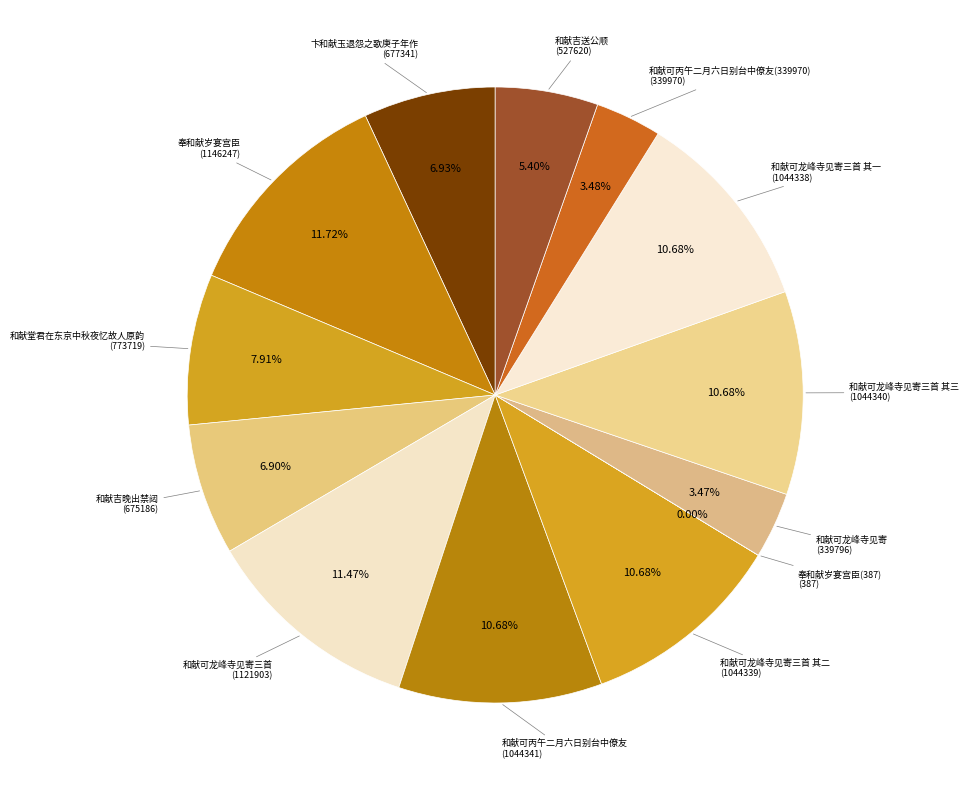

To the nearest percent, what is the average slice percentage?

8%